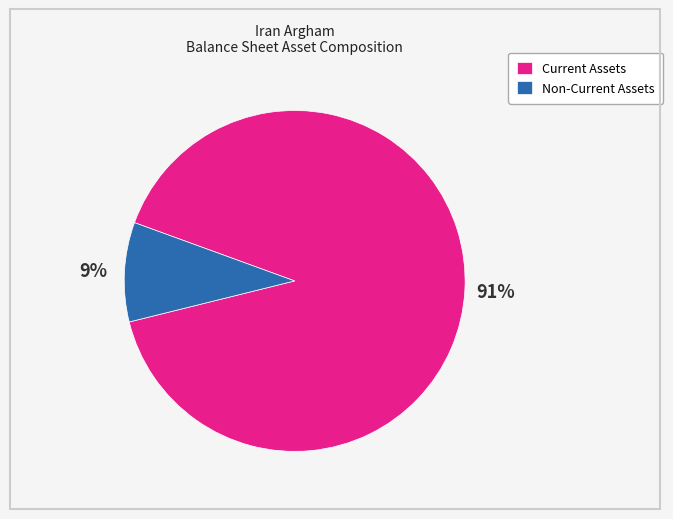

To the nearest percent, what percentage of the pie is Current Assets?

91%